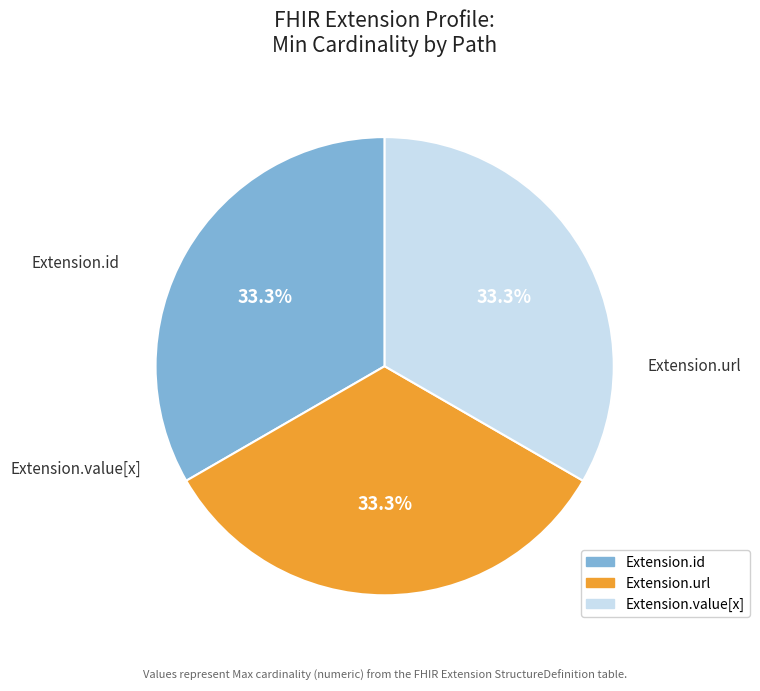

Does any single category account for the majority?

No